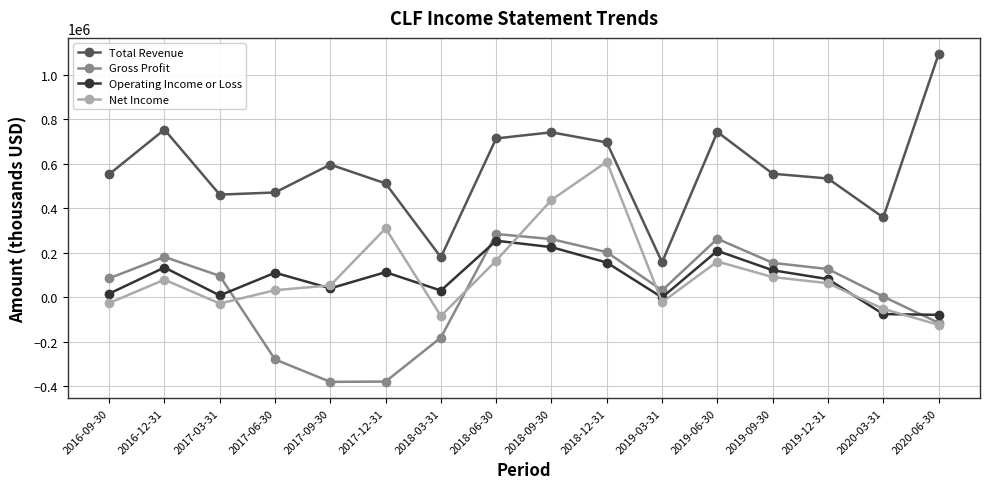

At which category does Total Revenue reach its first local peak?

2016-12-31